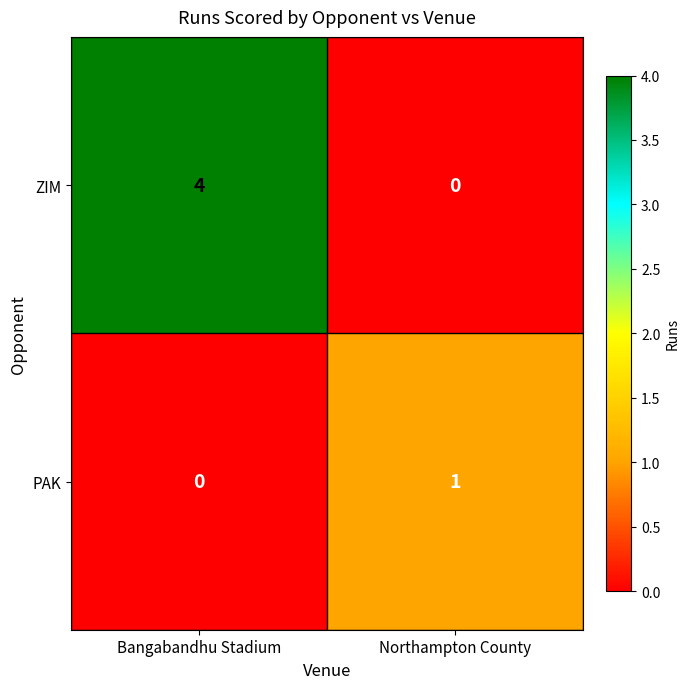

Count the number of data series in this chart.

2